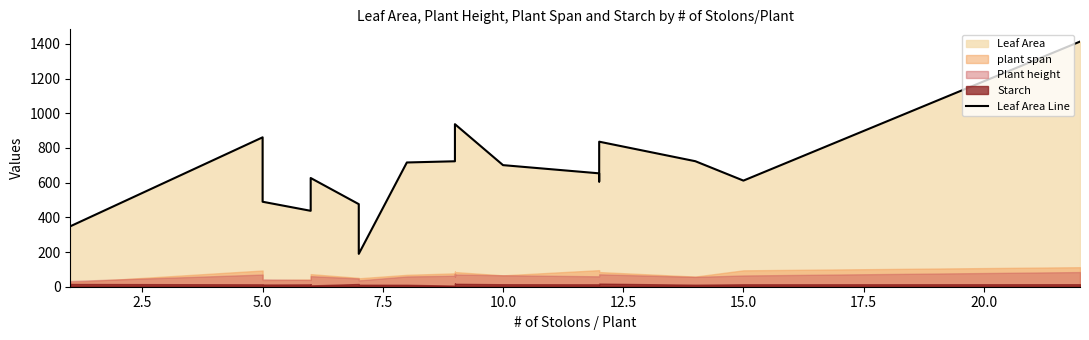

What is the difference between the second highest and second lowest values?

588.7